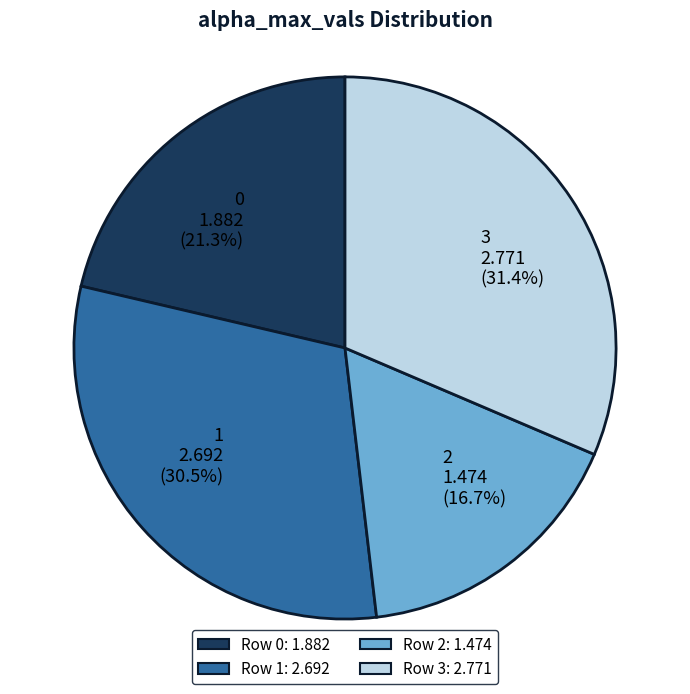

Which category has the smallest portion of the pie?

2